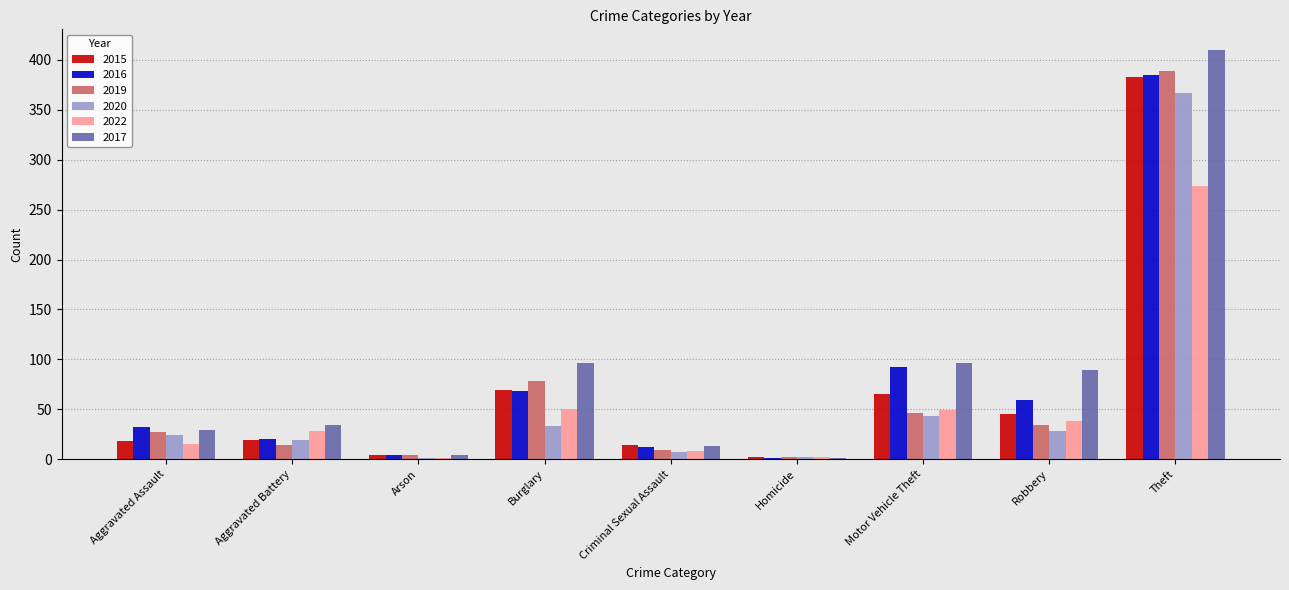

The 2020 series shows 217 at Theft. True or false?

False